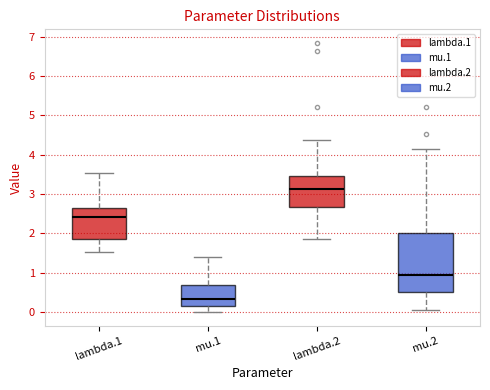

Reading left to right, read every box against the y-axis: the position of its median line, the range the box covers, and the ends of its whiskers. The values are not printed on the chart, so give them approximately, as read against the axis.

lambda.1: median 2.4, box 1.9 to 2.6, whiskers 1.5 to 3.5
mu.1: median 0.3, box 0.2 to 0.7, whiskers 0.0 to 1.4
lambda.2: median 3.1, box 2.7 to 3.5, whiskers 1.9 to 4.4
mu.2: median 1.0, box 0.5 to 2.0, whiskers 0.0 to 4.1